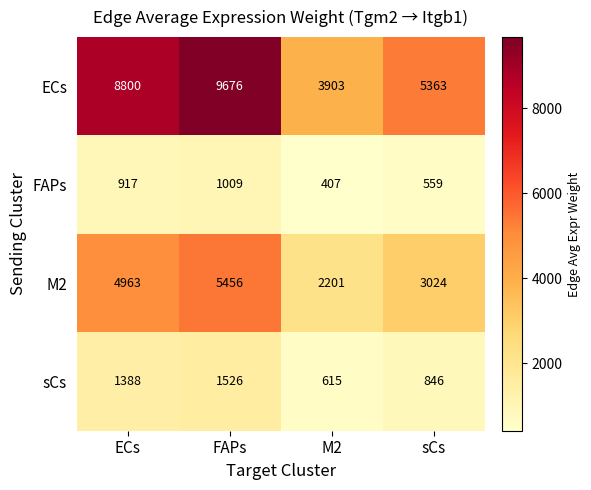

Where is ECs nearest to the value 6789?

sCs